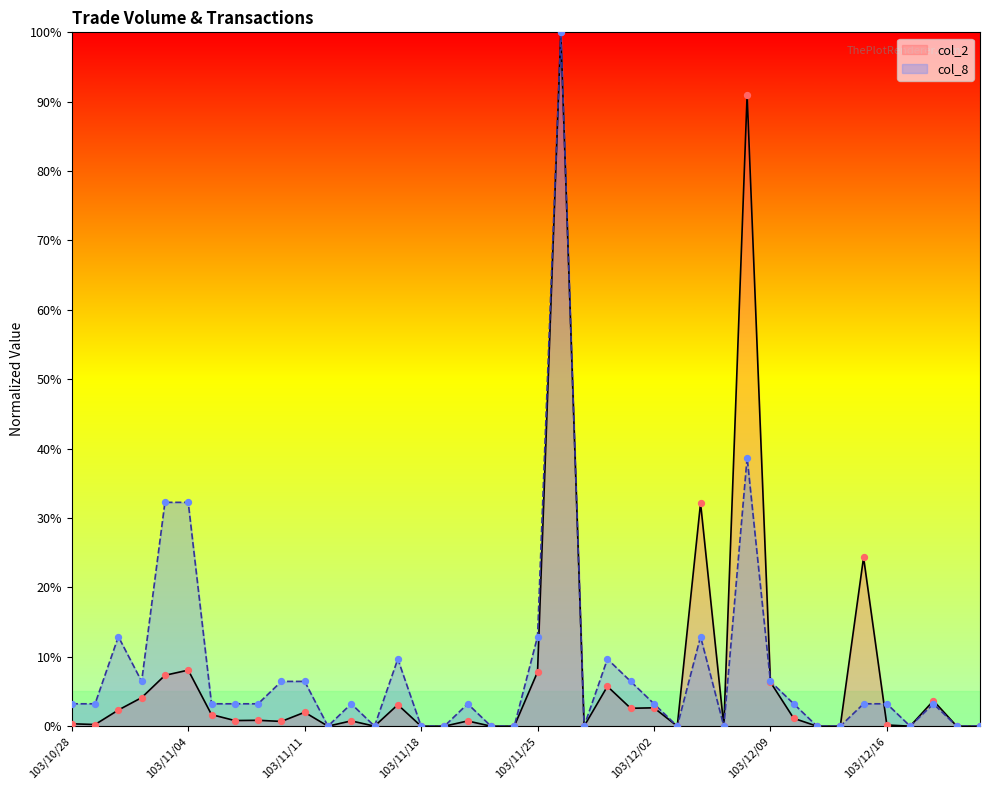

Which series reaches the minimum Y coordinate?

col_2